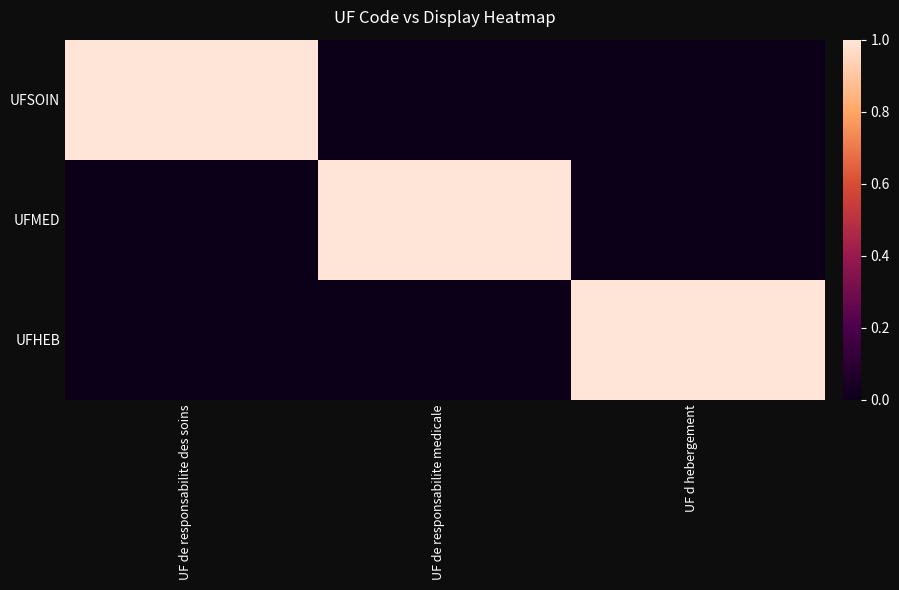

Which has a higher value, UF de responsabilite des soins or UF de responsabilite medicale?

UF de responsabilite des soins